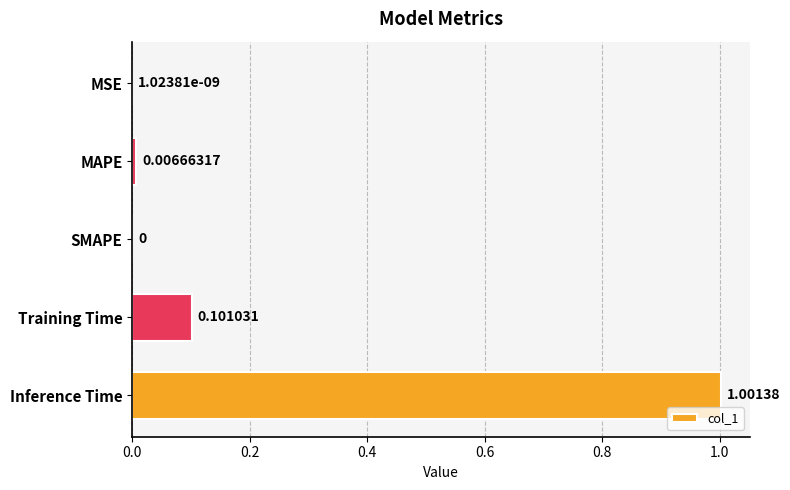

Which label corresponds to the largest value in the chart?

Inference Time